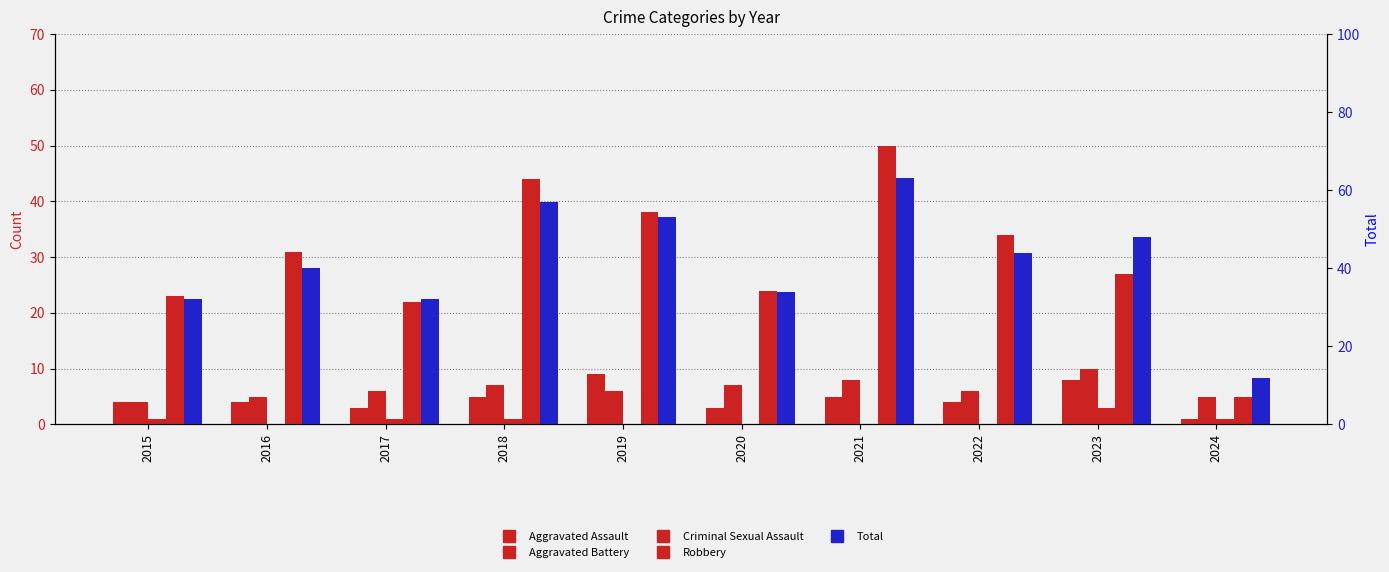

What is the total value across all series at 2022?

88